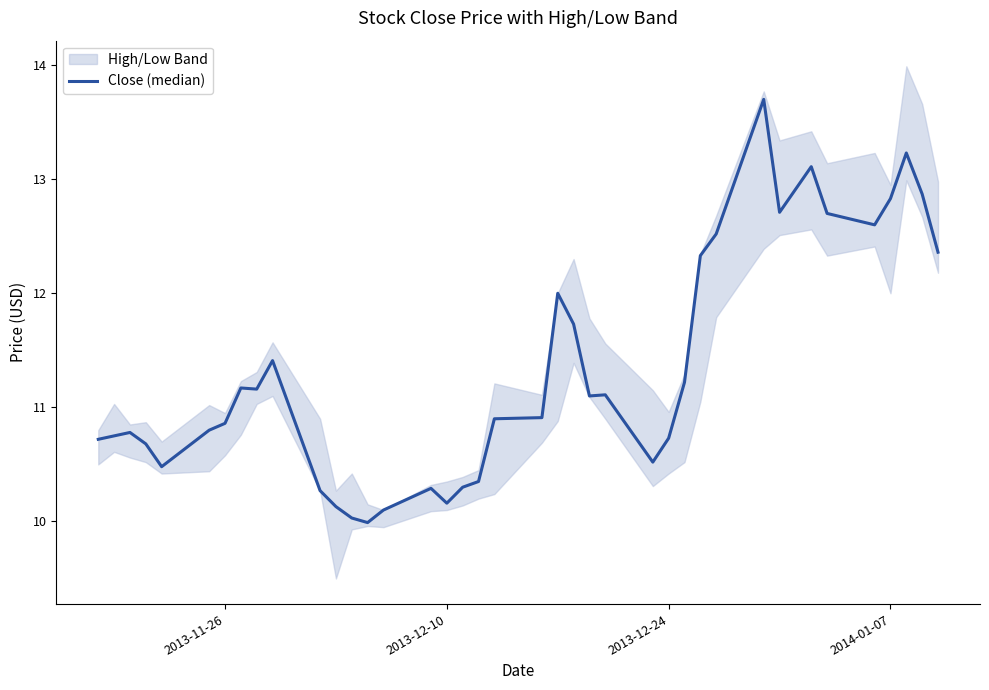

Reading left to right, list all the values displayed in this chart.

10.7	10.8	10.8	10.7	10.5	10.8	10.9	11.2	11.2	11.4	10.3	10.1	10.0	10.0	10.1	10.3	10.2	10.3	10.3	10.9	10.9	12.0	11.7	11.1	11.1	10.5	10.7	11.2	12.3	12.5	13.7	12.7	13.1	12.7	12.6	12.8	13.2	12.9	12.4